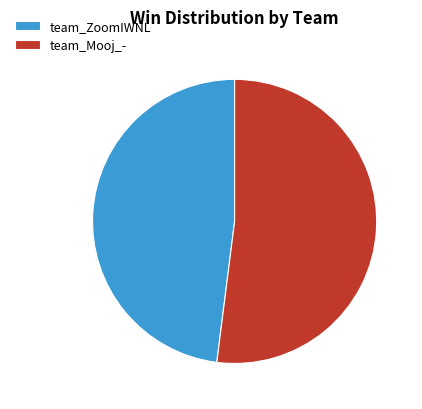

Count the number of slices in the pie.

2